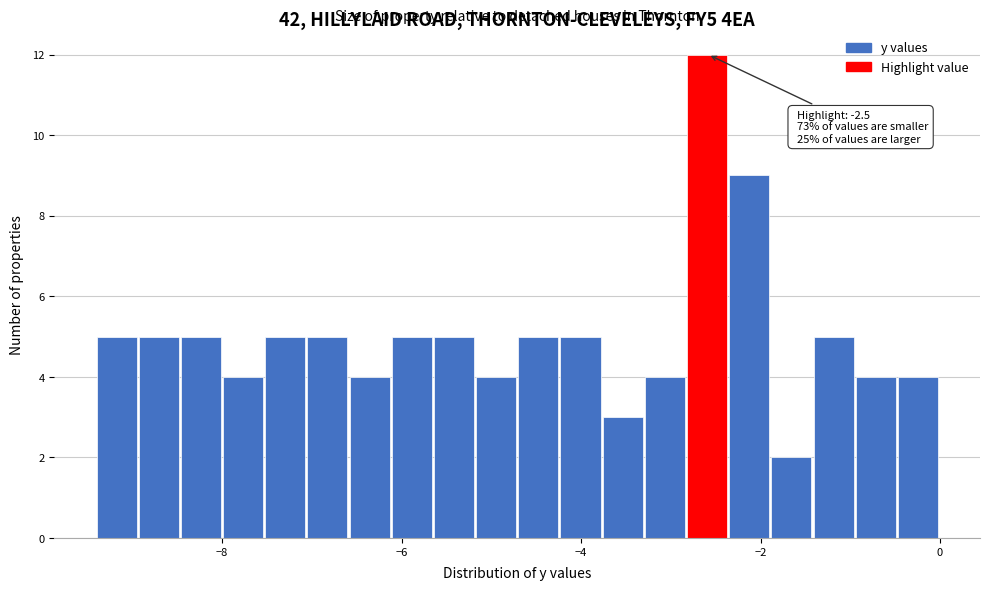

Read against the x-axis, roughly where is the centre of the tallest bar?

-2.6